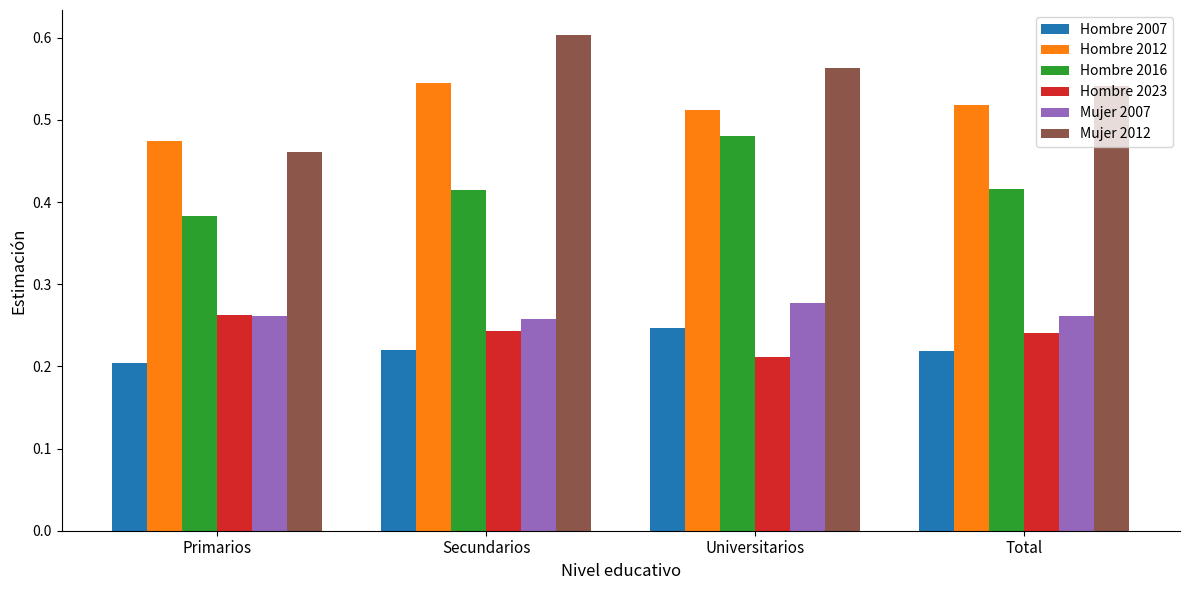

At Universitarios, list the series in order from largest to smallest.

Mujer 2012, Hombre 2012, Hombre 2016, Mujer 2007, Hombre 2007, Hombre 2023